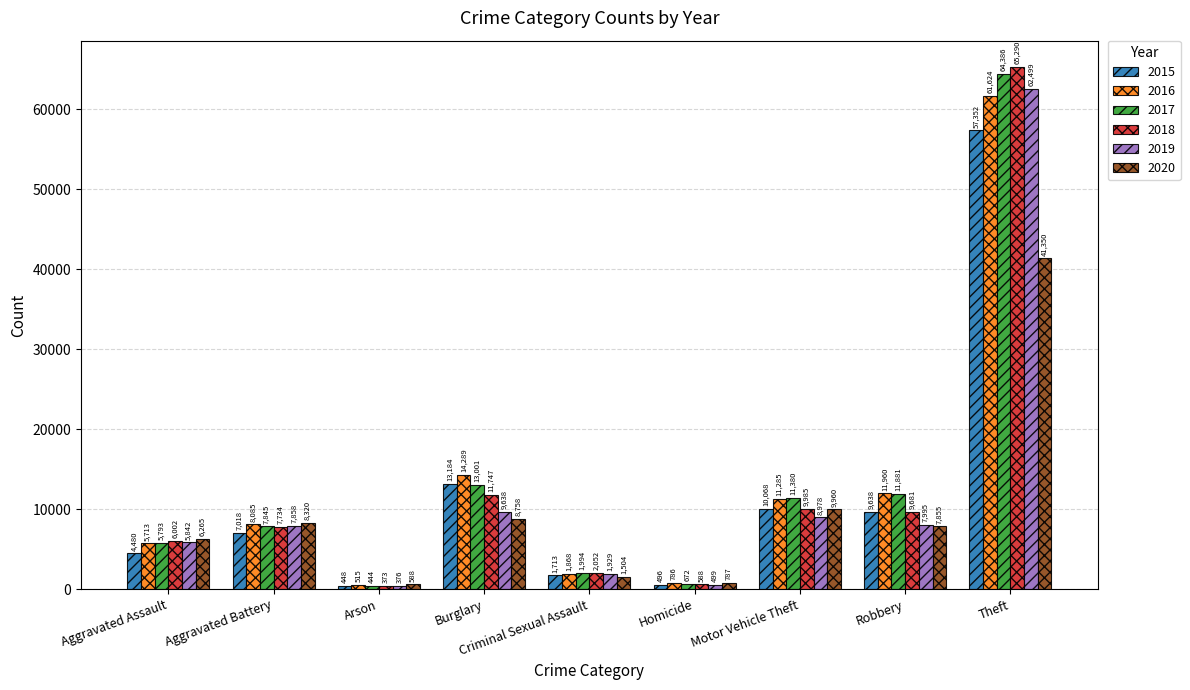

Which series has the largest total across all categories?

2017